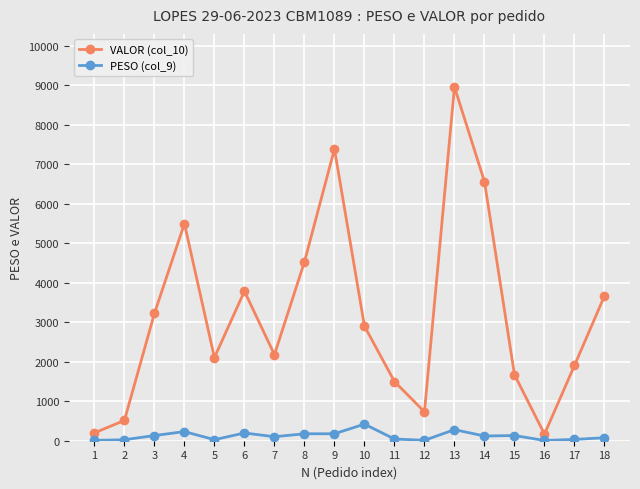

The value of VALOR (col_10) at 14 is 1533.6. True or false?

False